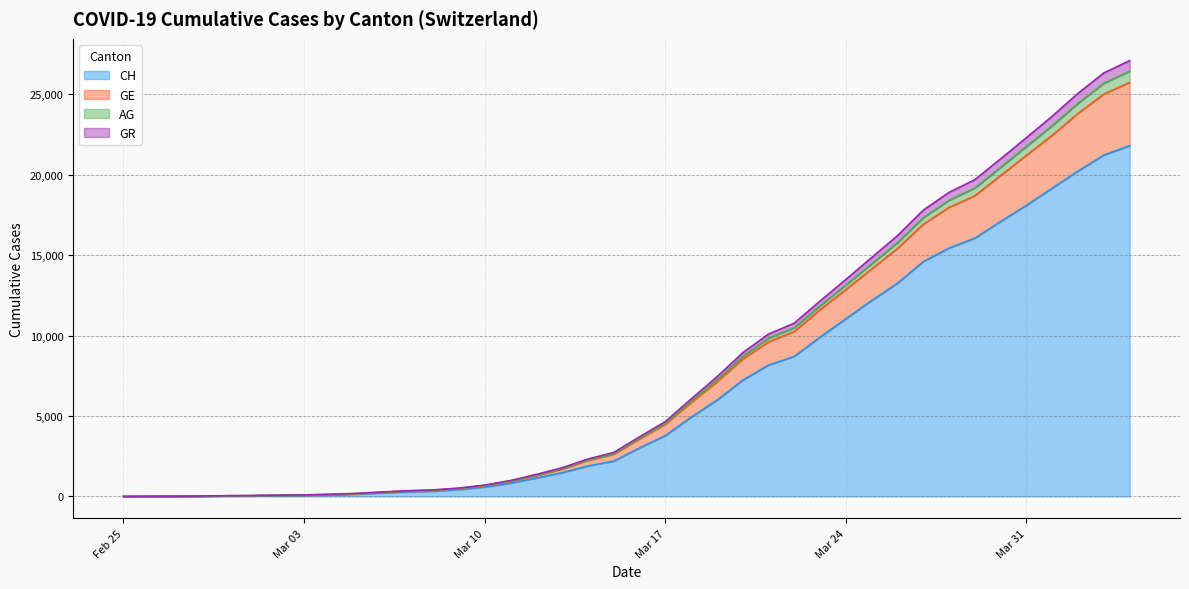

What is the sum of all CH values?

261856